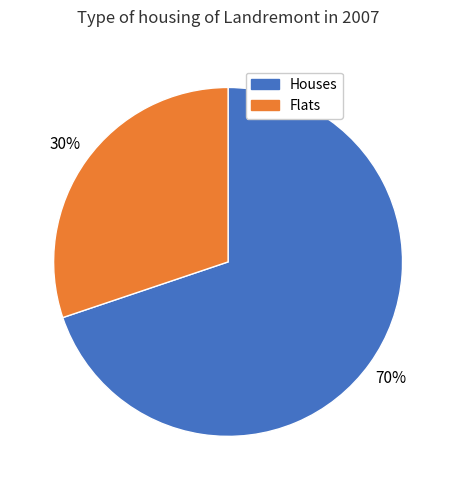

Count the number of slices in the pie.

2